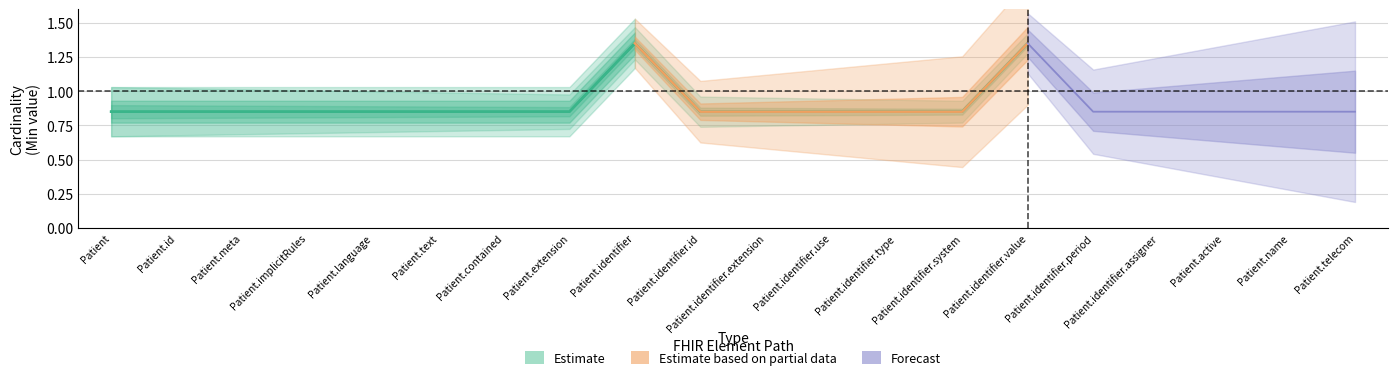

True or false: Base Min (Forecast) and Base Min (Partial) intersect in this chart.

False